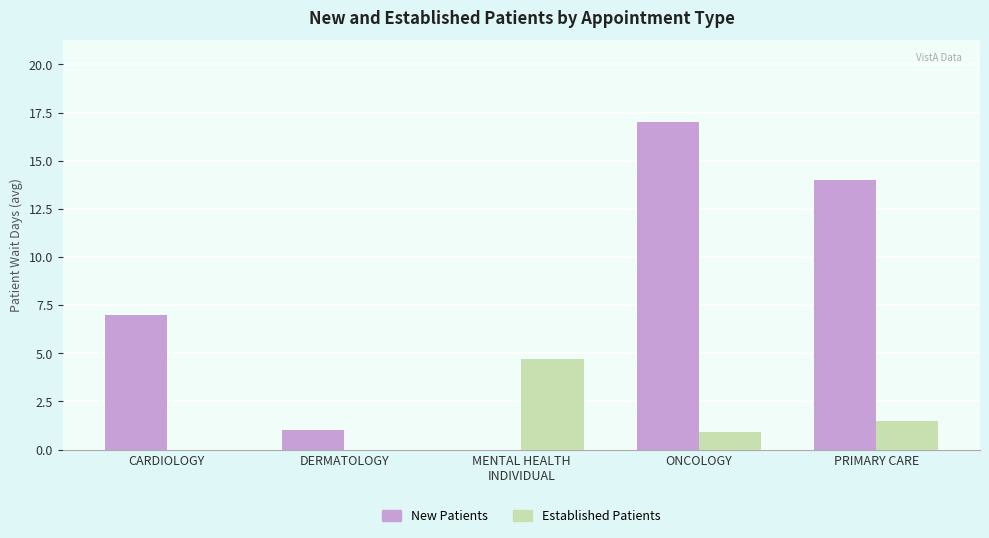

What is the maximum value shown in the chart?

17.0